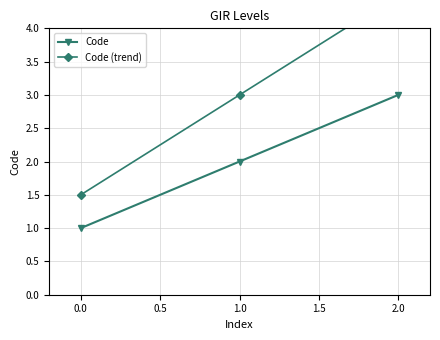

Reading right to left, transcribe all the data shown in this chart.

Code: 3.0	2.0	1.0
Code (trend): 4.5	3.0	1.5